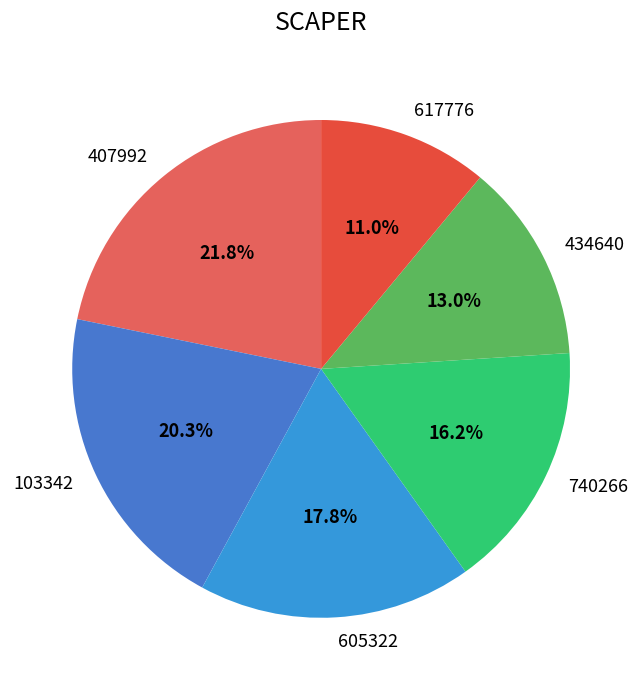

Count the number of slices in the pie.

6